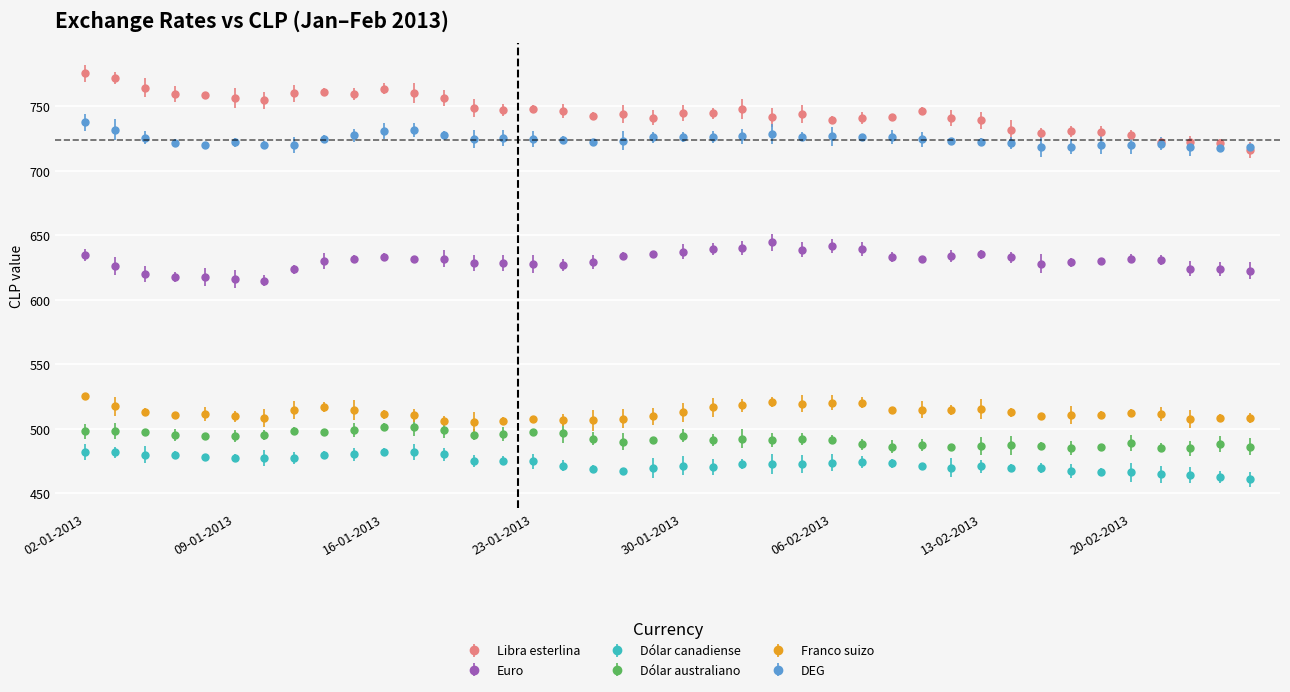

True or false: DEG has more than 0 interior local peaks.

True